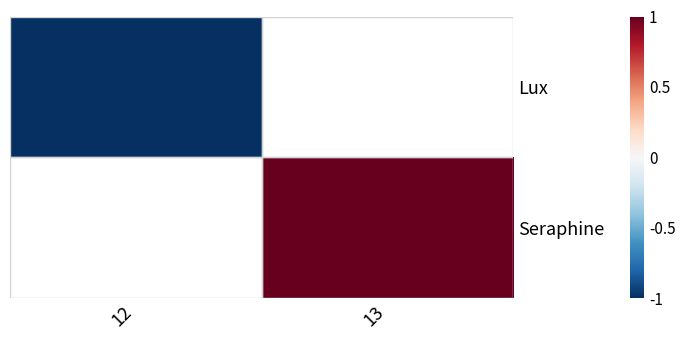

At how many categories does at least one series exceed 0?

1